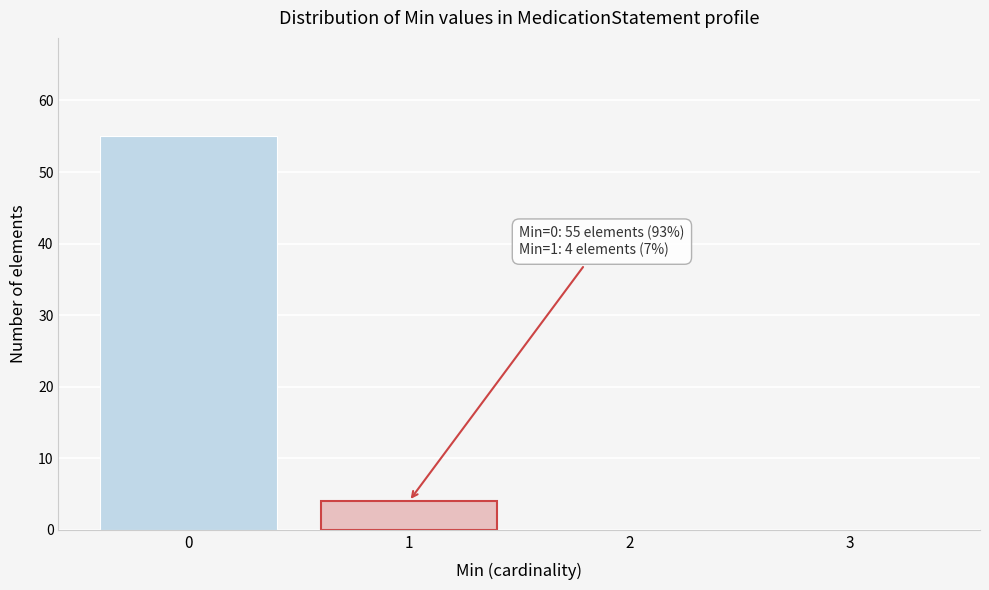

Reading left to right, transcribe all the data shown in this chart.

0=55	1=4	2=0	3=0